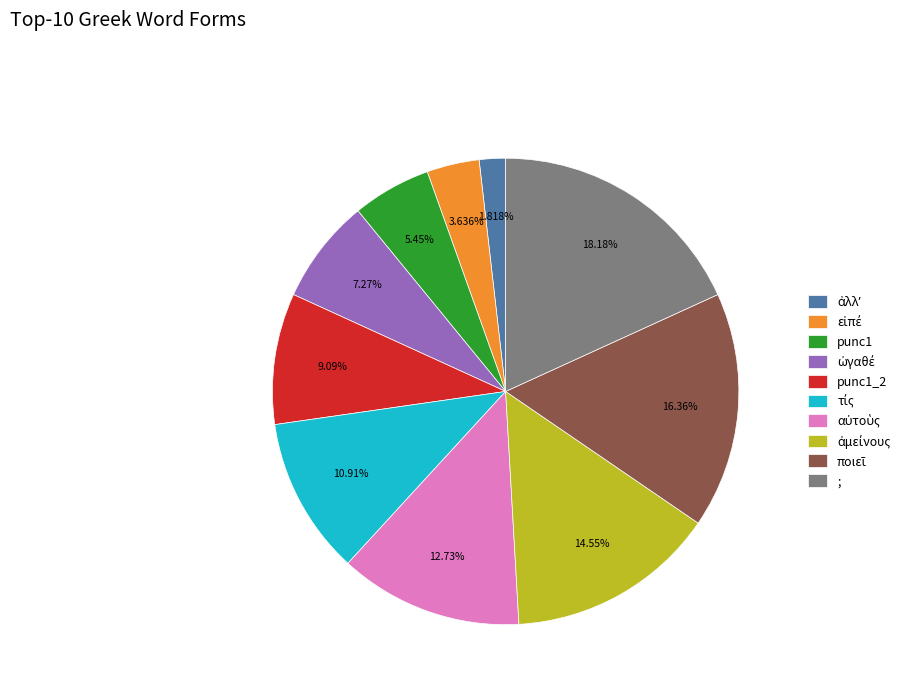

Which category has the biggest portion of the pie?

;